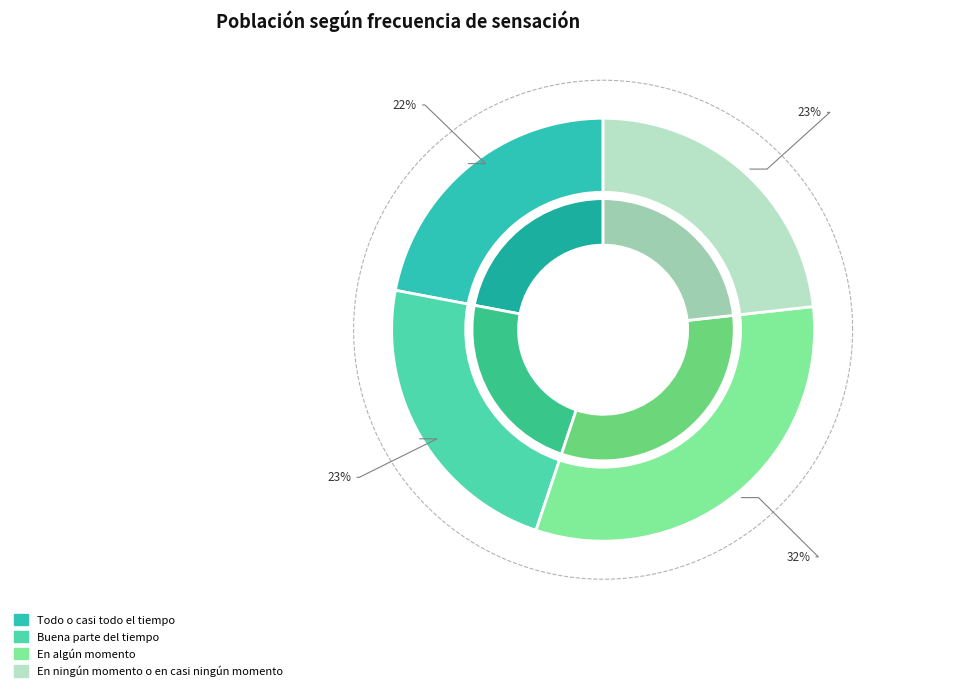

The En ningún momento o en casi ningún momento slice represents 17% of the pie. True or false?

False